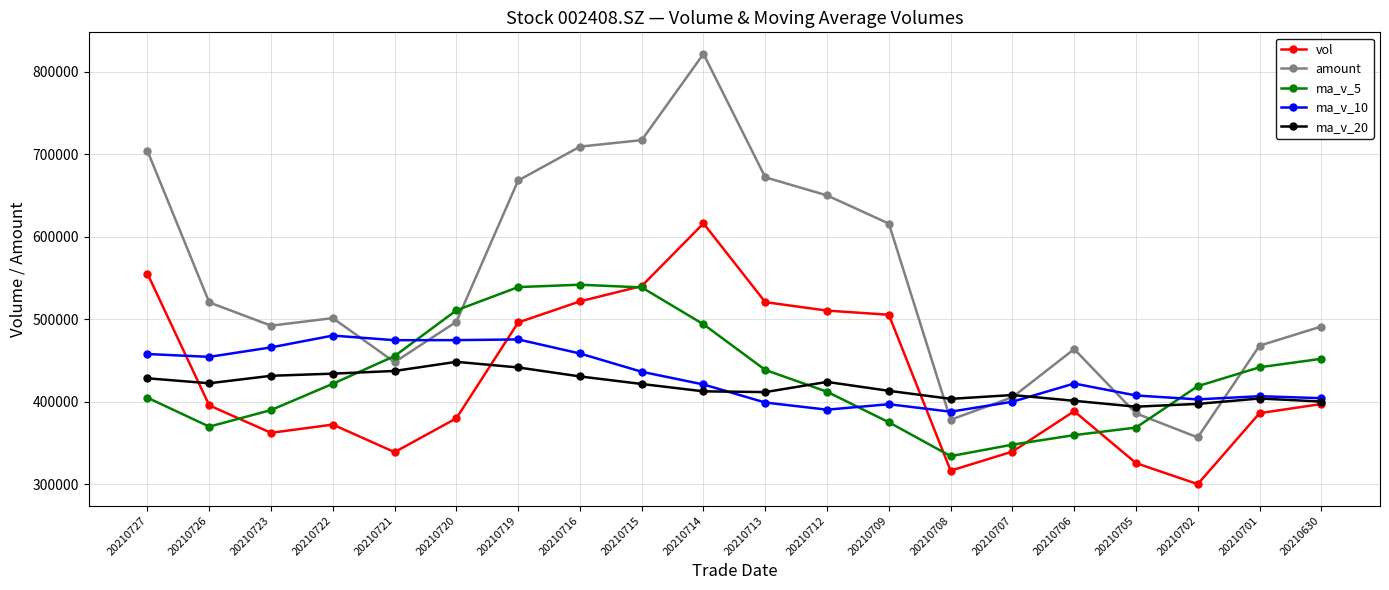

True or false: vol and amount intersect in this chart.

False